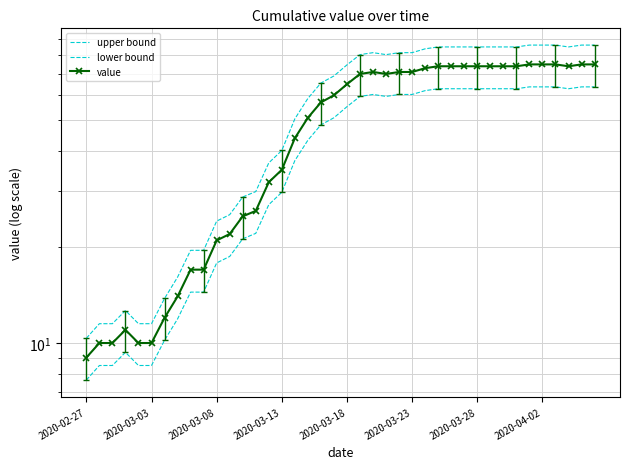

At how many categories does at least one series exceed 9?

40